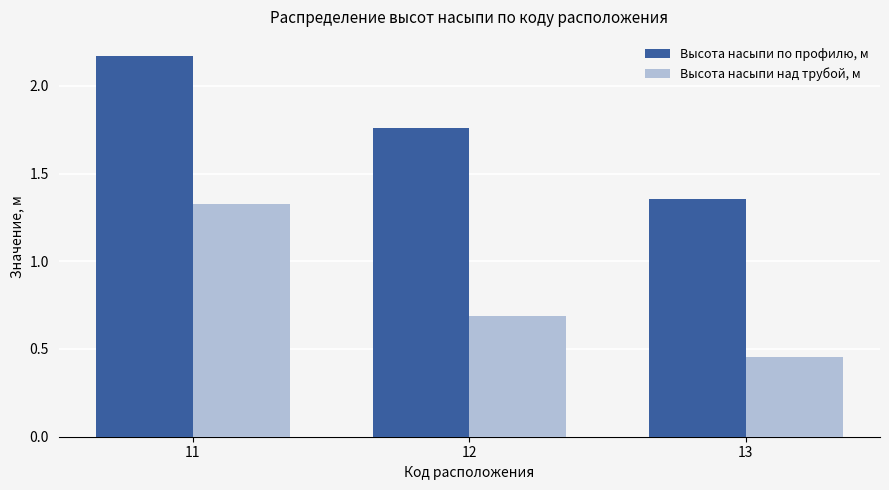

Are the bars horizontal?

No